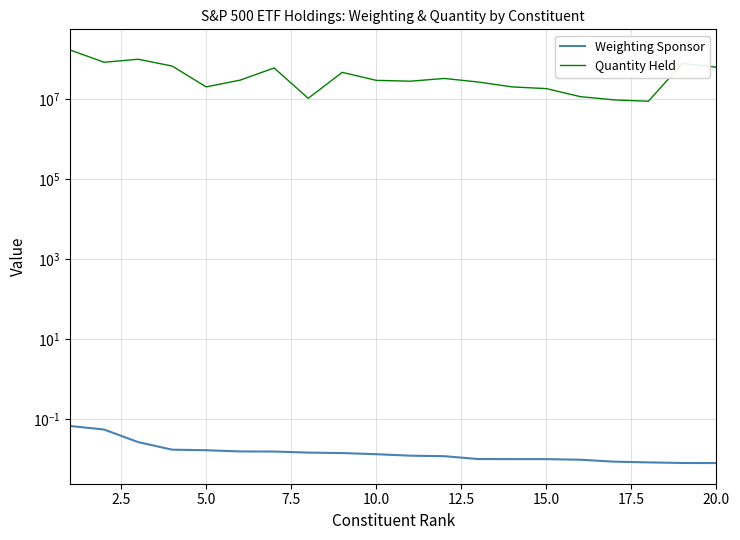

What are all the series names shown in the legend?

Weighting Sponsor, Quantity Held